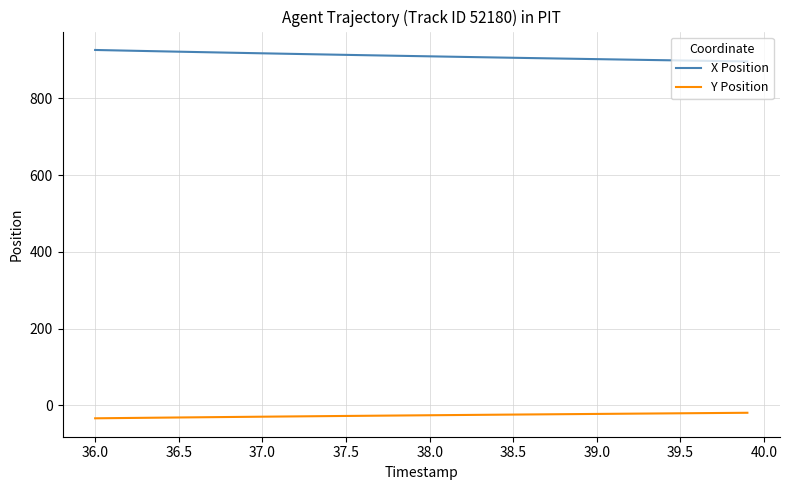

True or false: X Position and Y Position cross at least once.

False